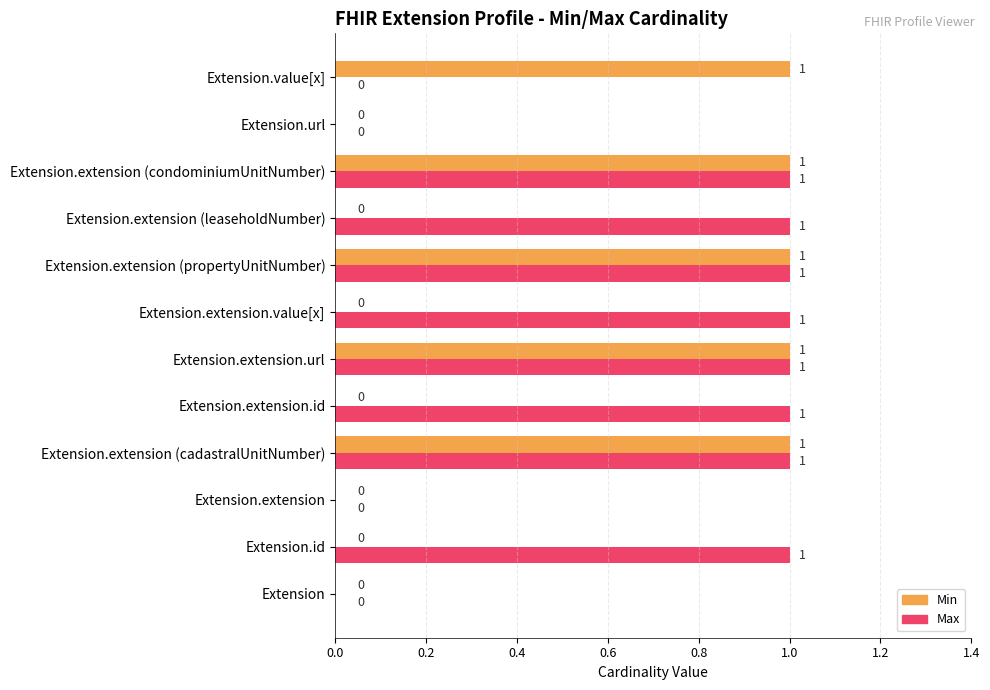

Between Extension.extension.id and Extension.extension (condominiumUnitNumber), which series saw the biggest shift?

Min